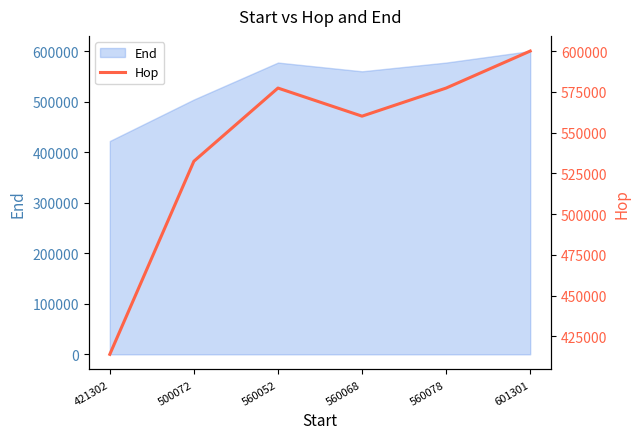

What is the value of the 6th point from the left?

600001